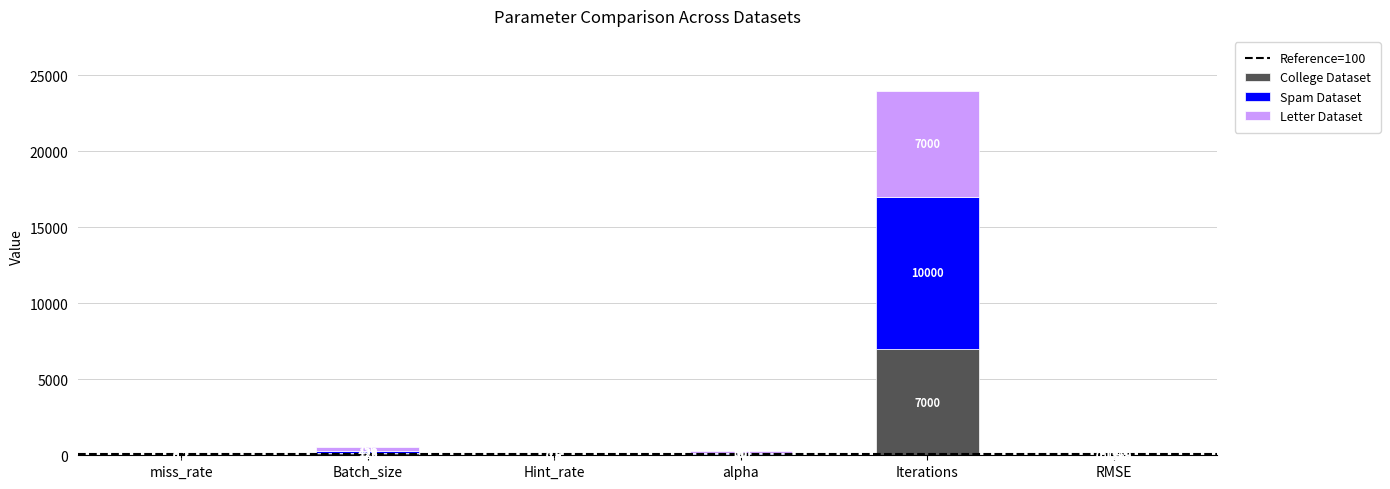

Where does the College Dataset series first go above 70?

Batch_size